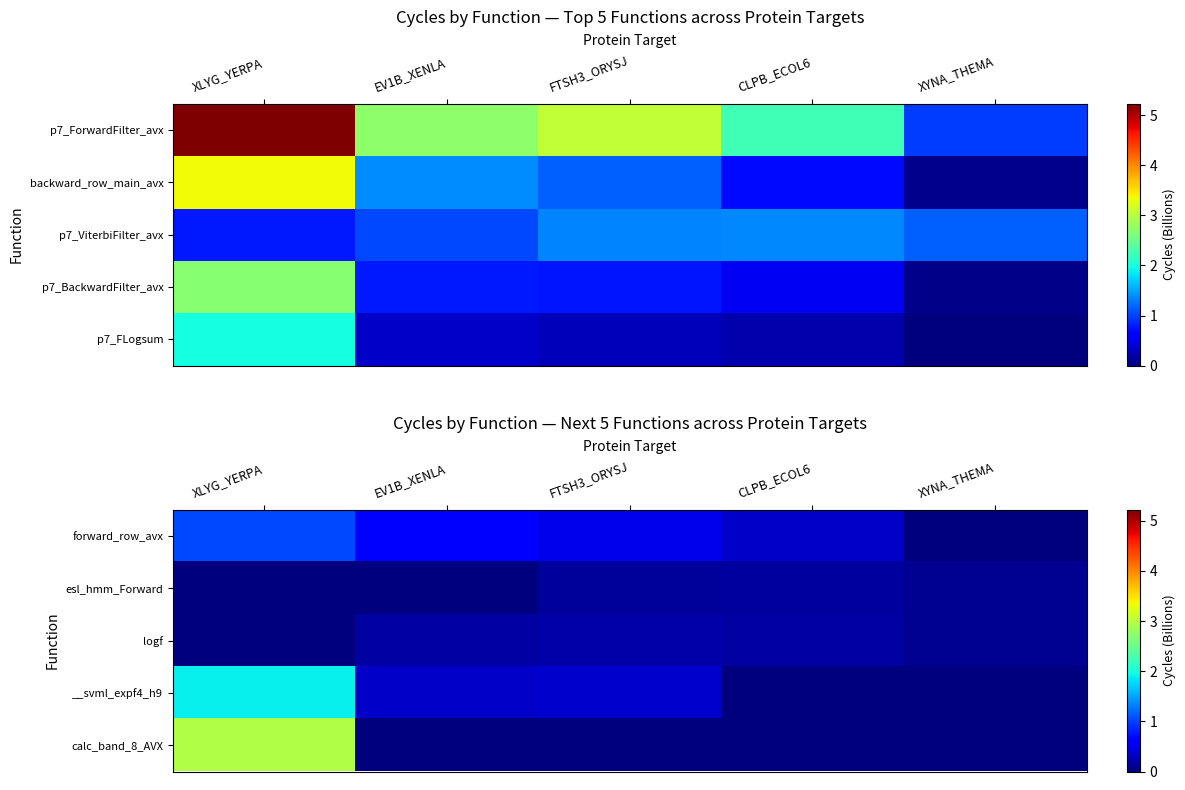

At which label does logf reach its peak?

FTSH3_ORYSJ